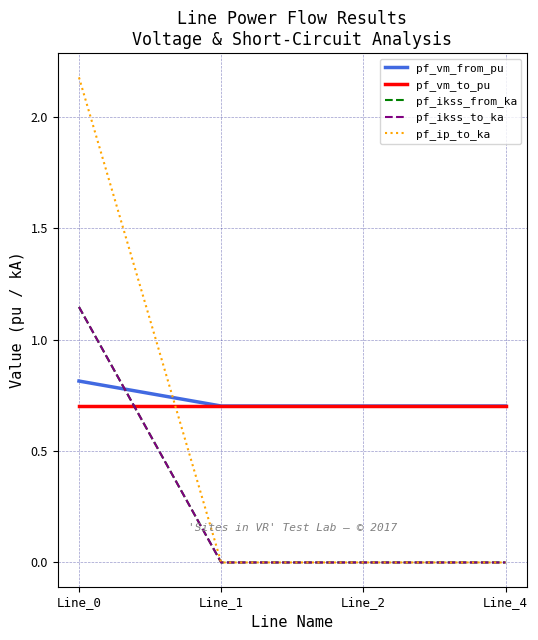

True or false: pf_ikss_from_ka and pf_ip_to_ka cross at least once.

False